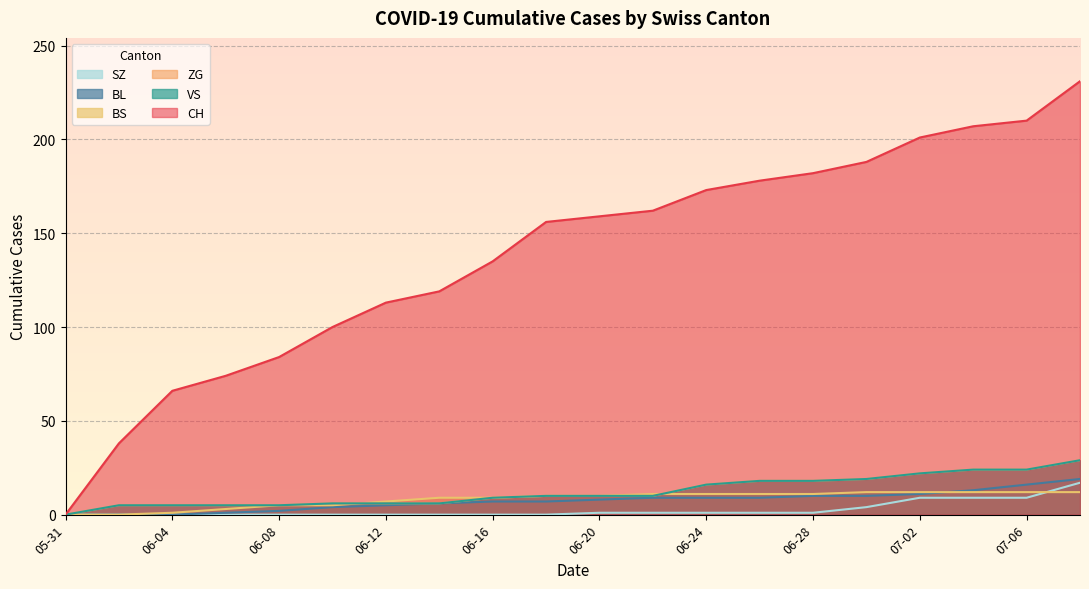

Between 2020-07-04 and 2020-06-30, which is larger?

2020-07-04